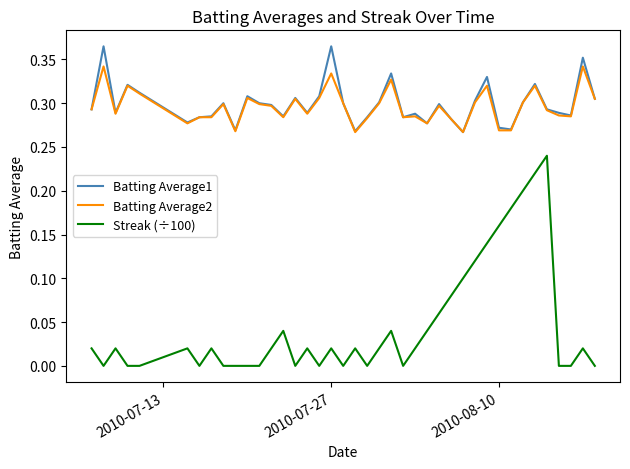

True or false: Batting Average2 and Streak (÷100) intersect in this chart.

False